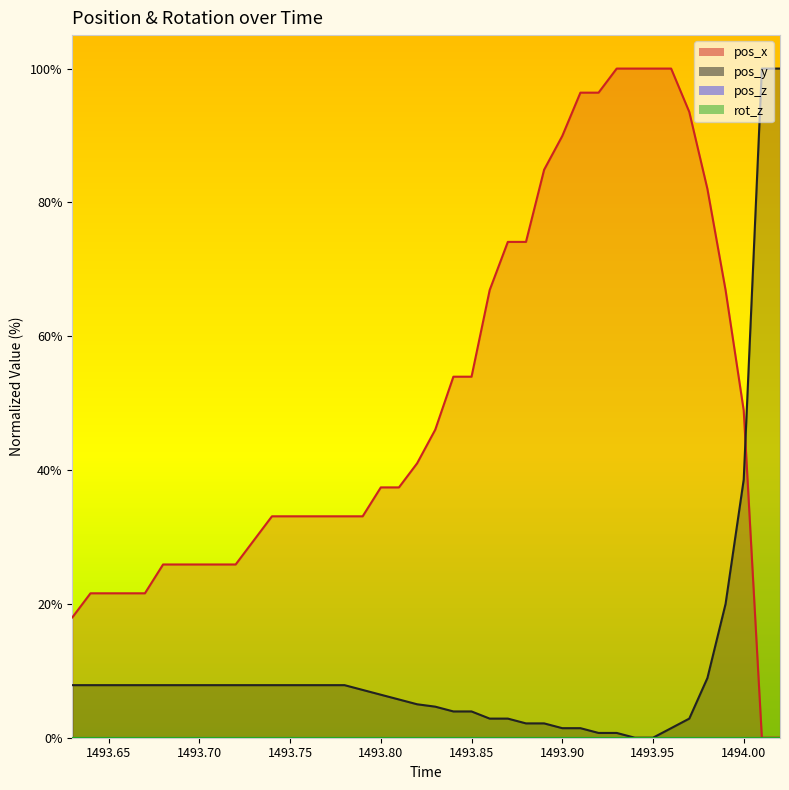

Is the value of pos_y at 1493.74 greater than the value of pos_x at 1493.86?

No